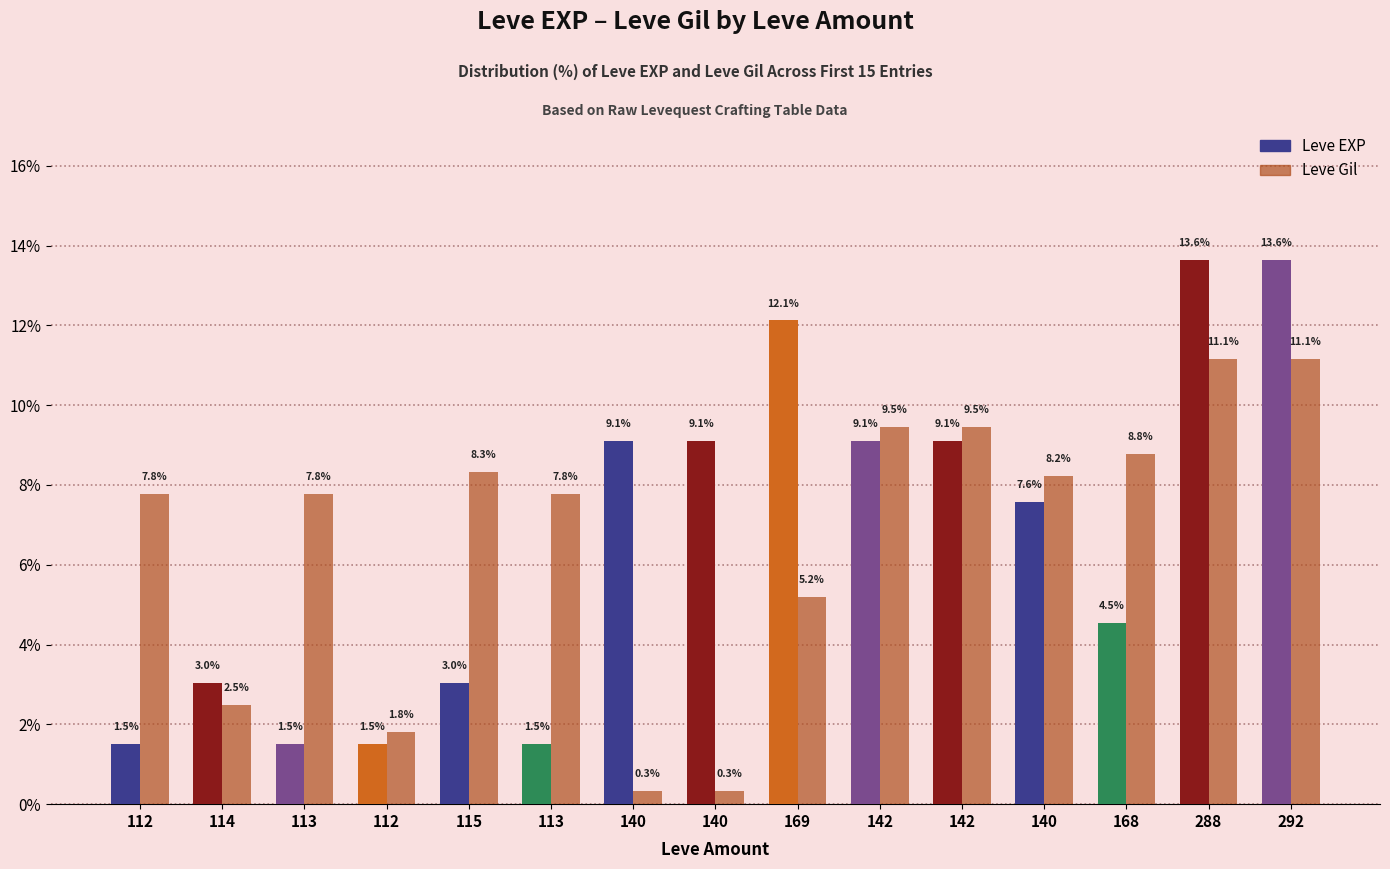

Reading right to left, transcribe all the data shown in this chart.

Leve EXP: 13.6	13.6	4.5	7.6	9.1	9.1	12.1	9.1	9.1	1.5	3.0	1.5	1.5	3.0	1.5
Leve Gil: 11.1	11.1	8.8	8.2	9.5	9.5	5.2	0.3	0.3	7.8	8.3	1.8	7.8	2.5	7.8